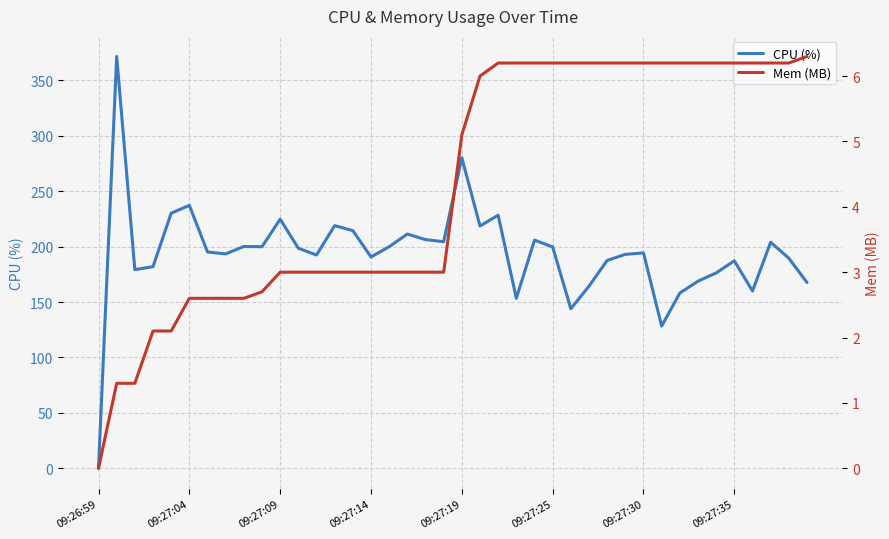

Which series has the largest total across all categories?

CPU (%)